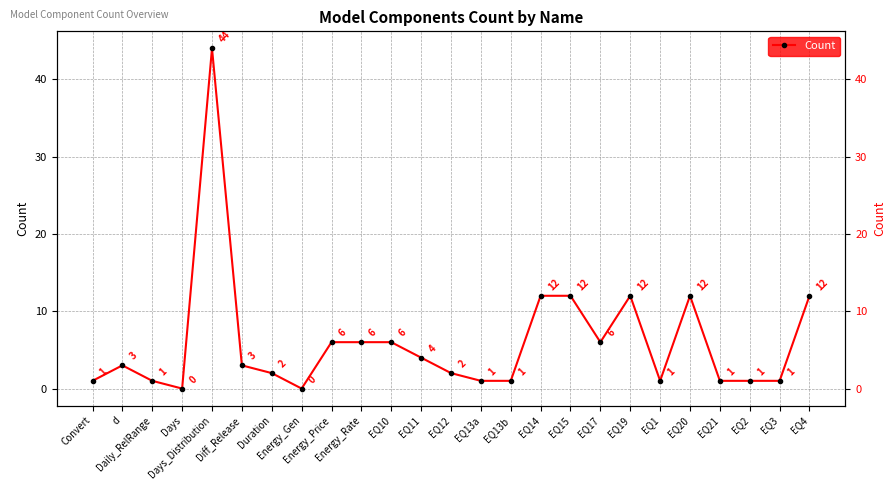

What is the label of the 2nd point from the left?

d